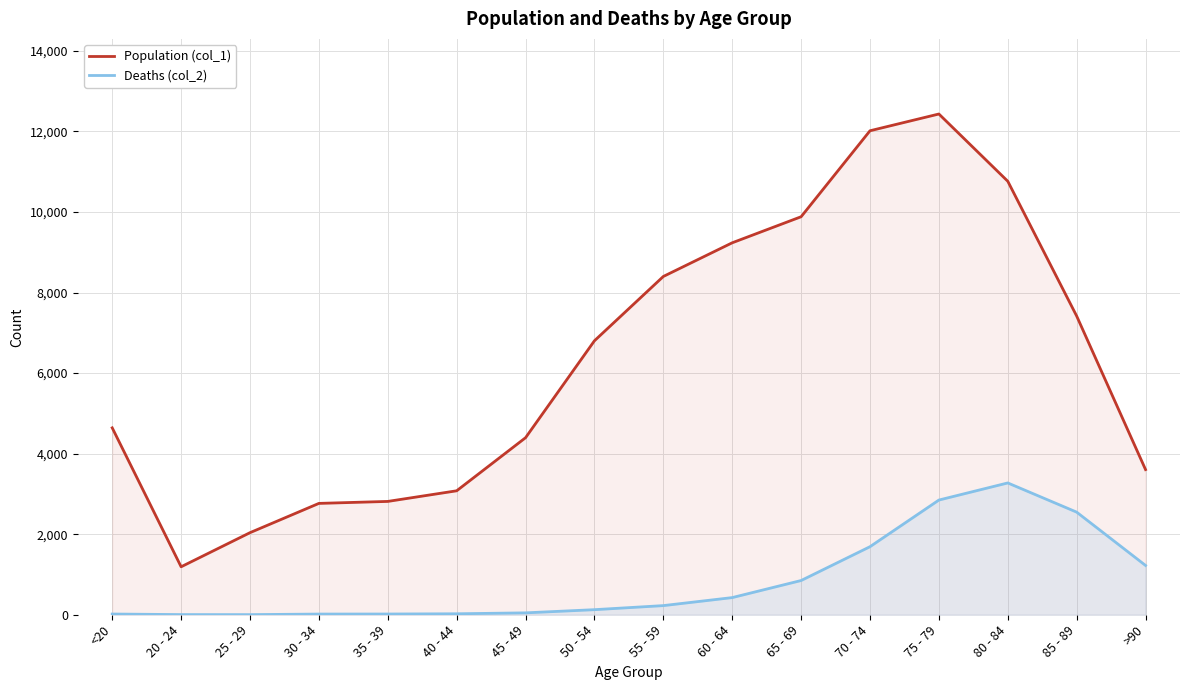

How many interior local peaks does the Population (col_1) series have?

1